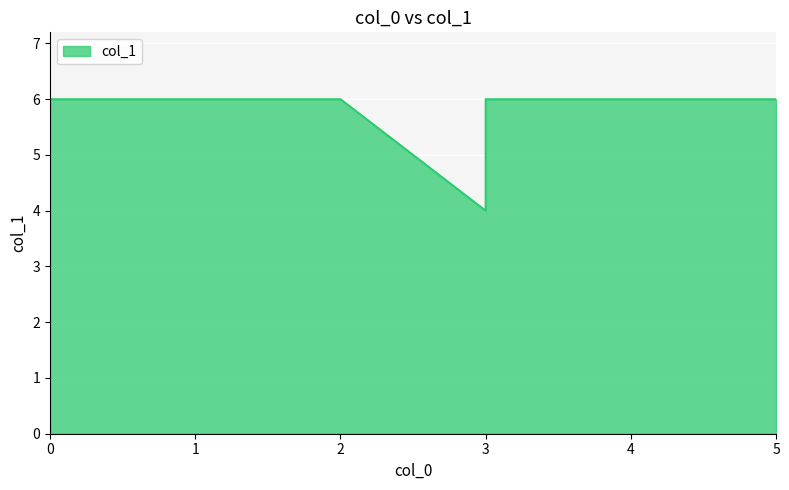

True or false: there are more than 0 points higher than both neighbors.

False